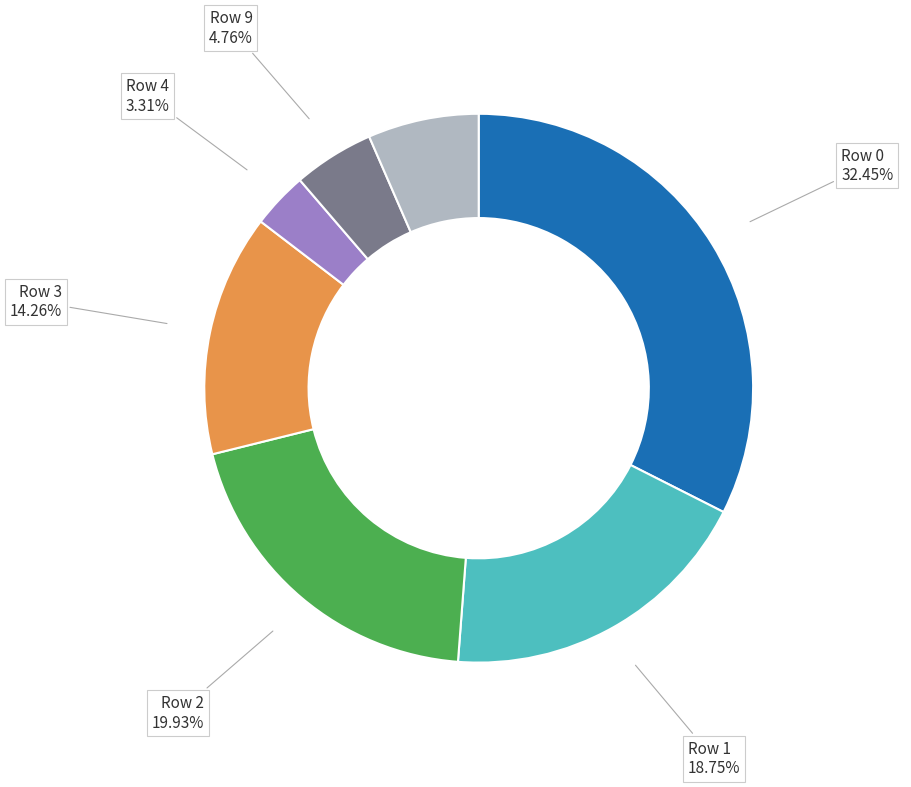

How many slices are in this pie chart?

7